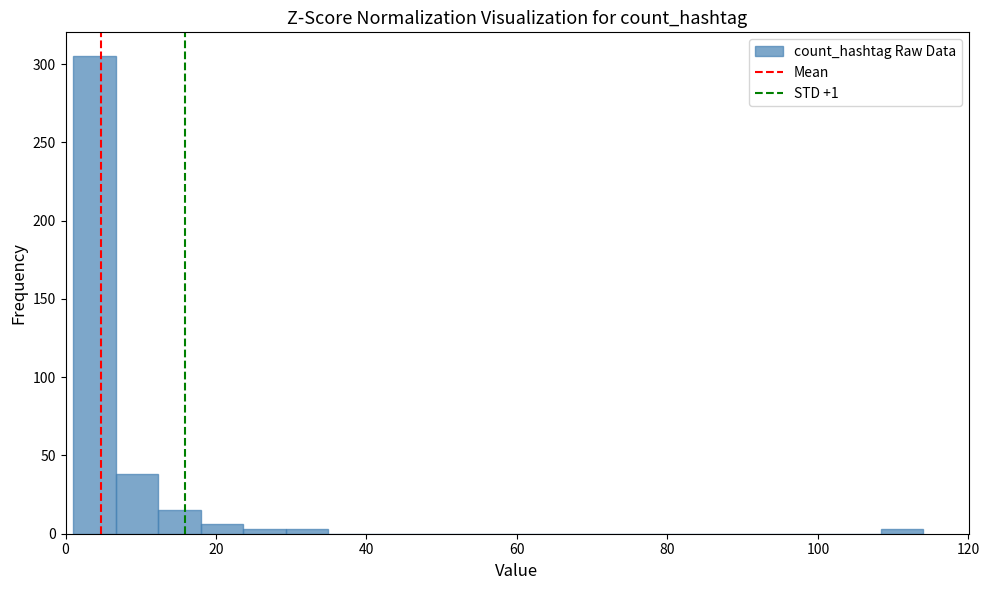

Read against the x-axis, roughly where is the centre of the tallest bar?

4